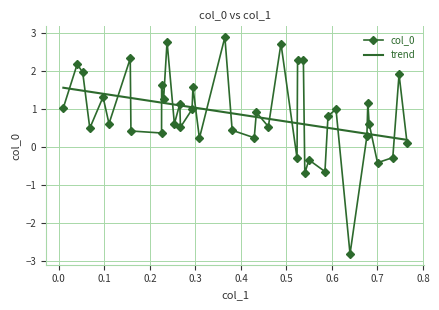

Which series has the widest spread of values?

col_0